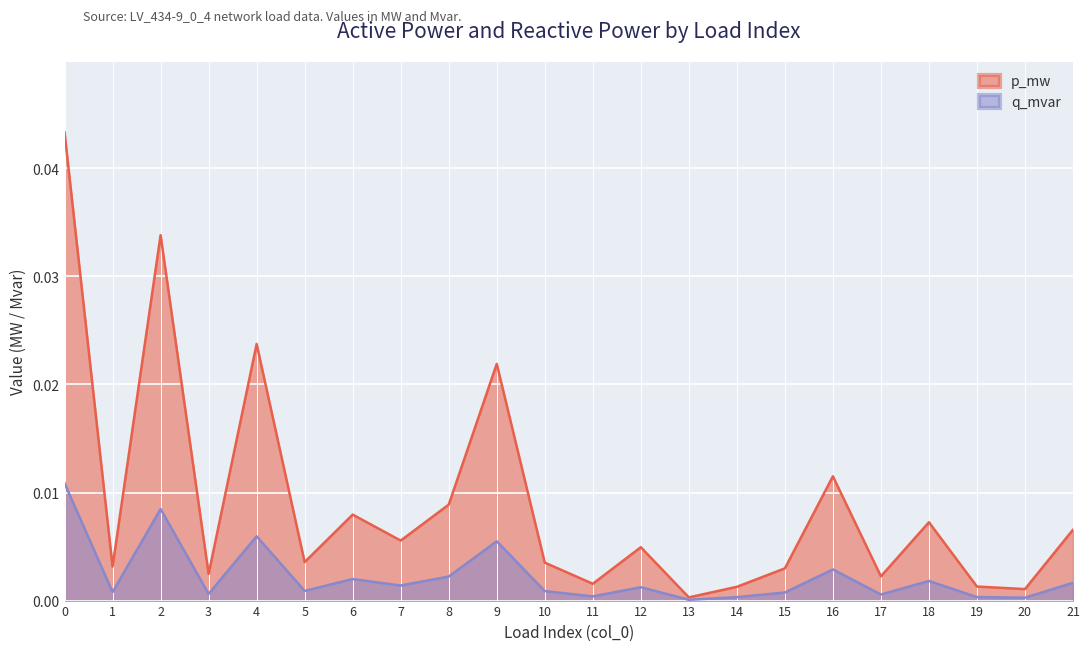

Rank the series by their average value, from lowest to highest.

q_mvar, p_mw